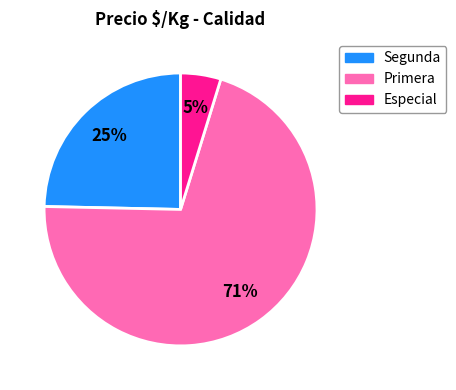

Does Primera represent more than half of the total?

Yes